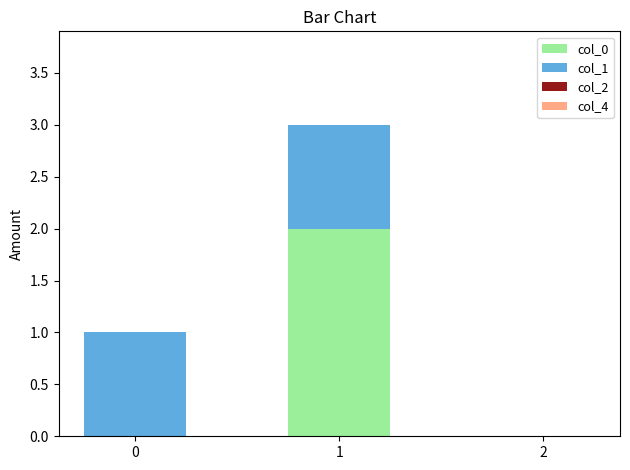

True or false: col_0 has a value of -1 at 0.

False